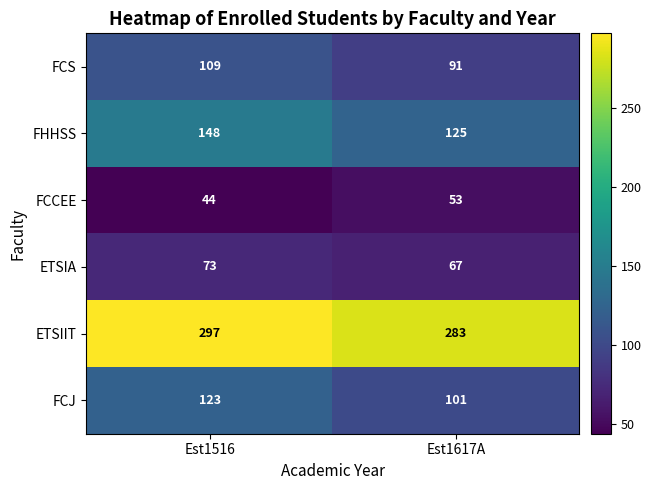

Between Est1516 and Est1617A, which series saw the biggest shift?

FHHSS